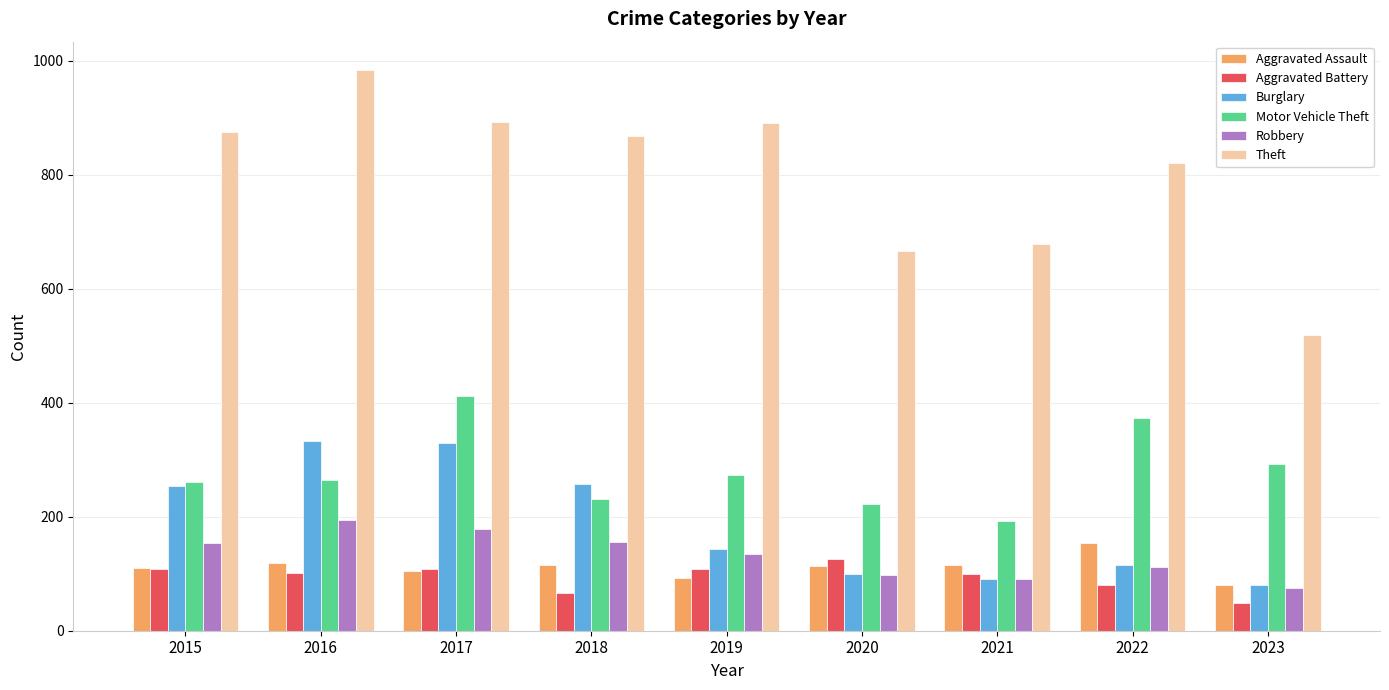

How many distinct data groups are displayed?

6